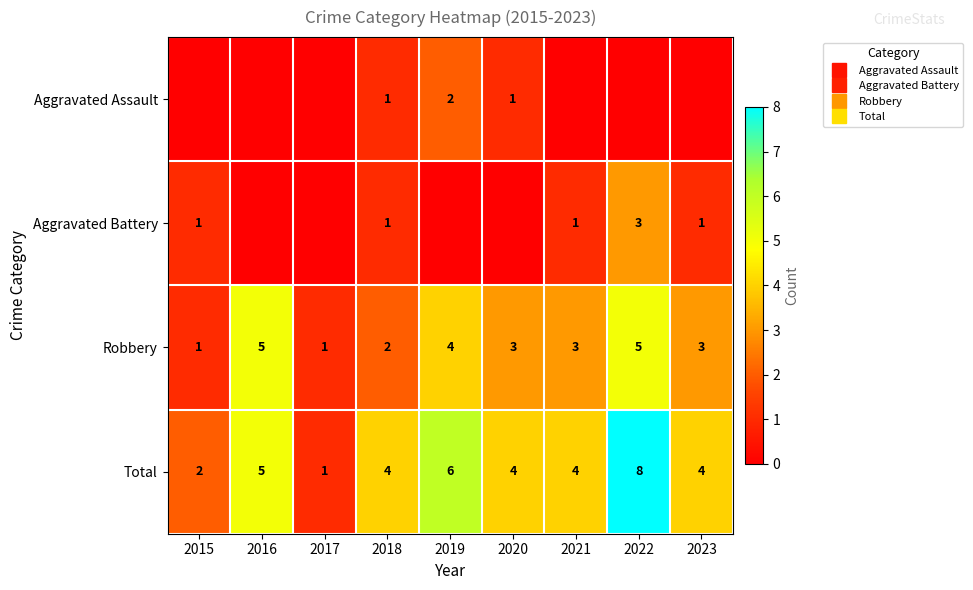

What is the total value across all series at 2023?

8